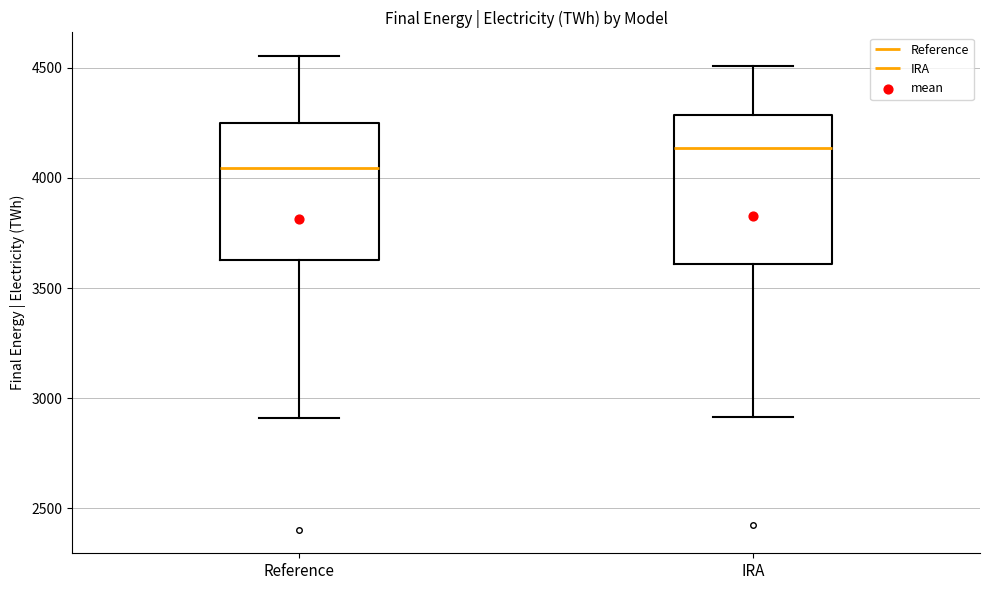

Where is the lower edge of the box for Reference on the y-axis? The values are not printed on the chart, so give them approximately, as read against the axis.

3650